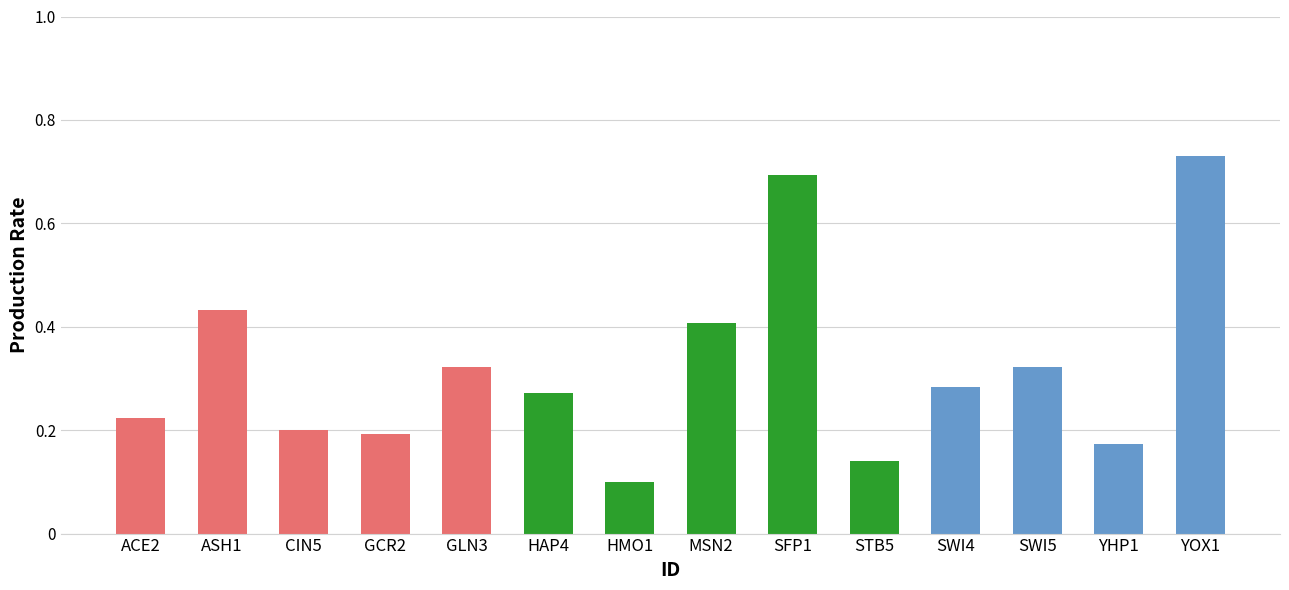

What is the change in value from ASH1 to GCR2?

-0.2